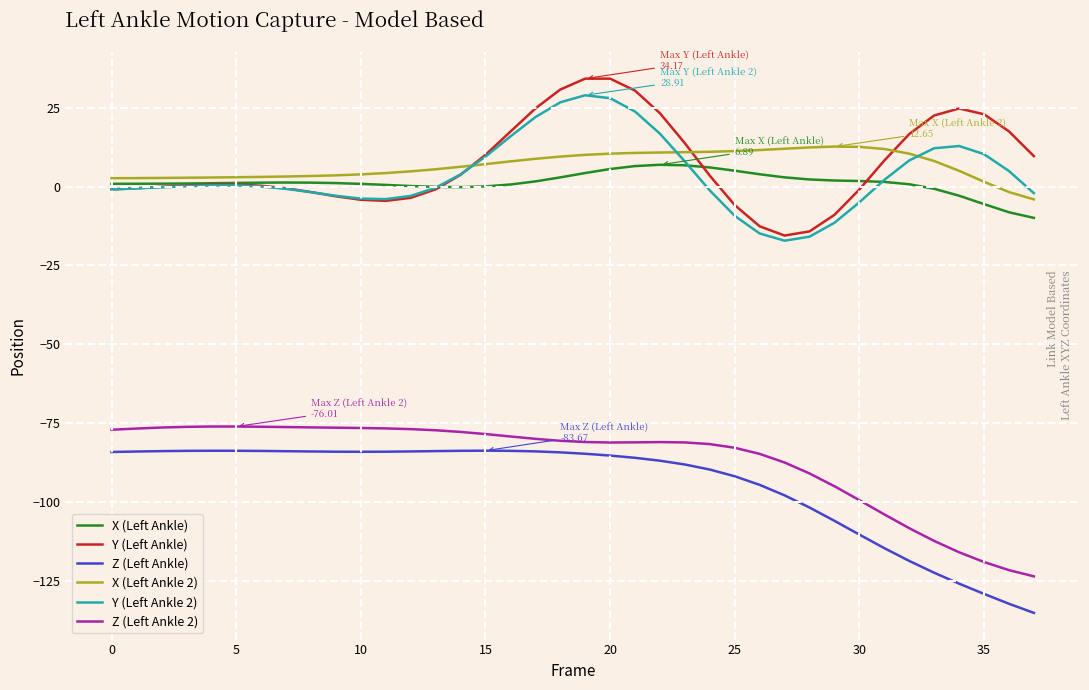

How many distinct data groups are displayed?

6